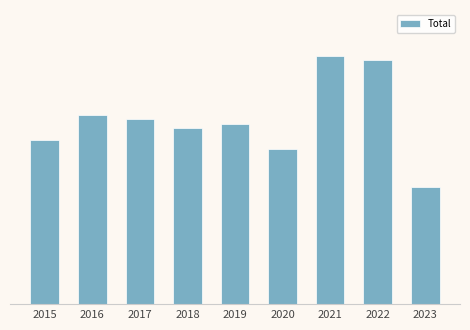

What is the change in value from 2015 to 2019?

+4